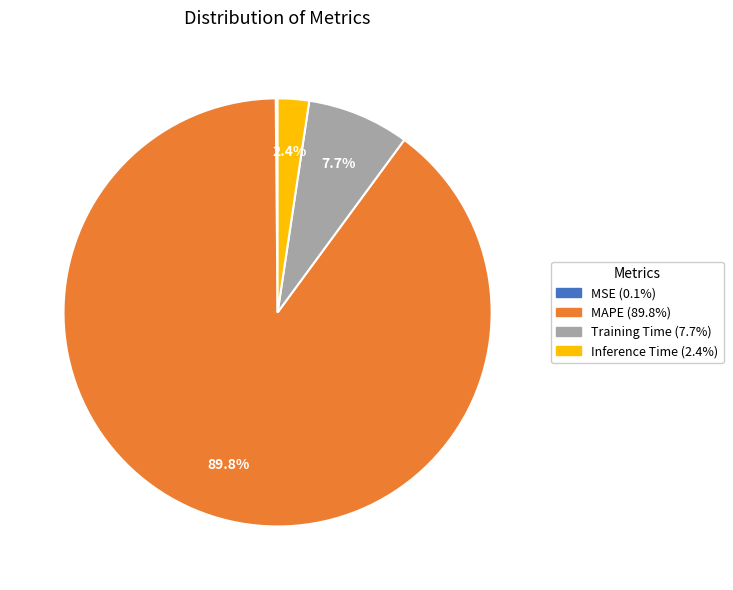

What percentage is NOT represented by MAPE?

10.2%